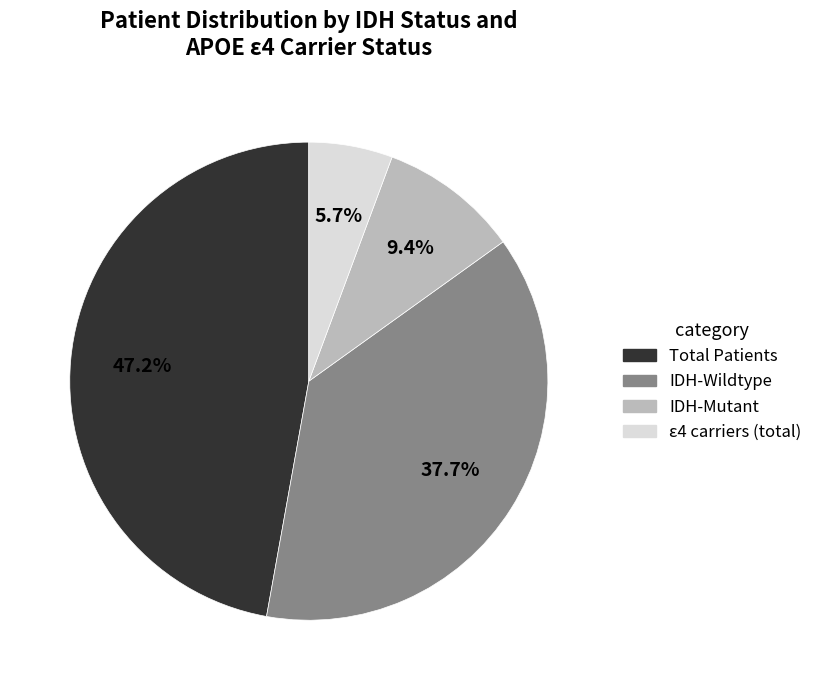

How many segments does this pie chart have?

4